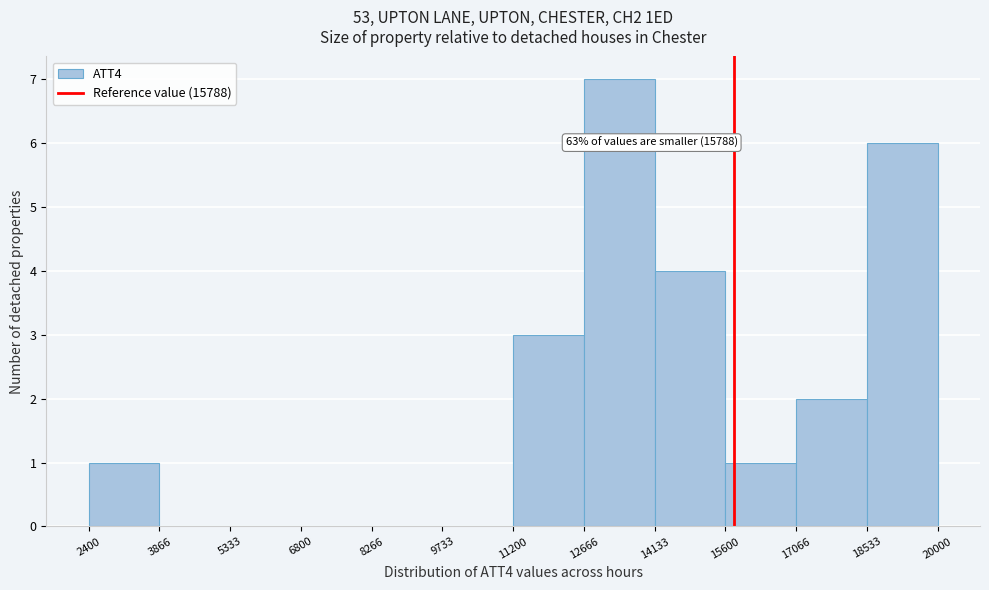

Which range on the x-axis has the tallest bar?

12666 to 14133